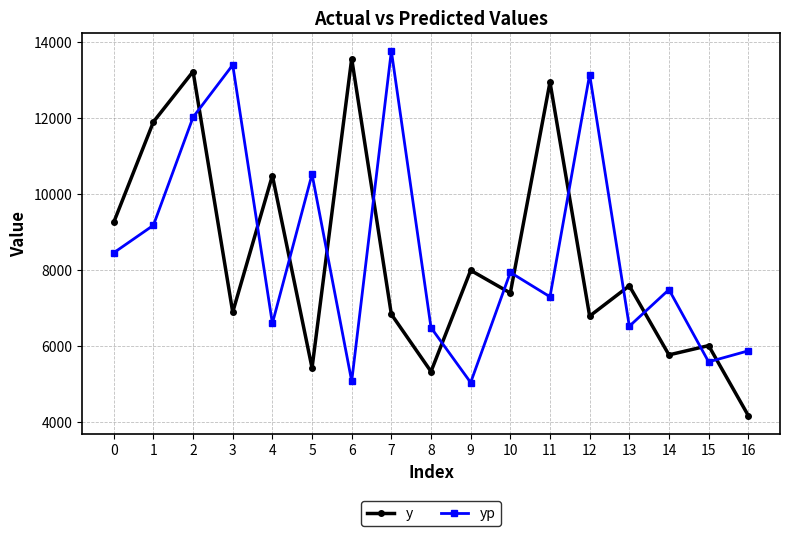

Where do yp and y first cross each other?

2 and 3